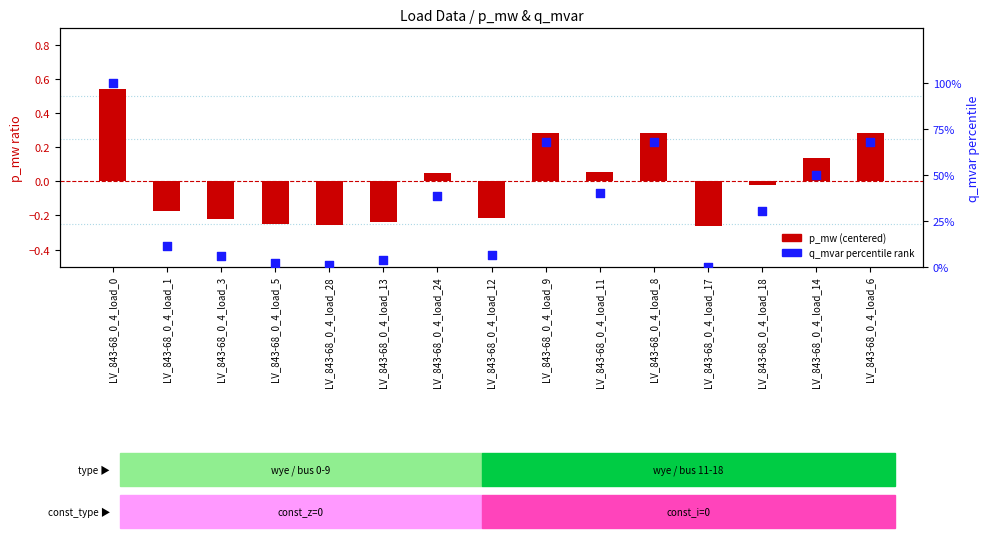

At which category is the sum across all series the highest?

LV_843-68_0_4_load_0